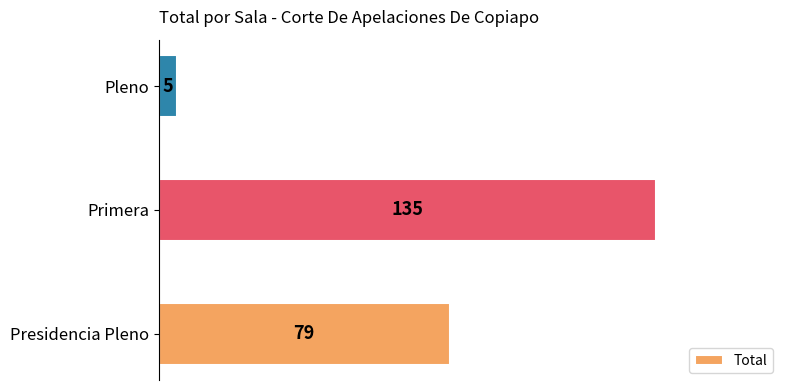

At which category does the chart reach its minimum across all series?

Pleno